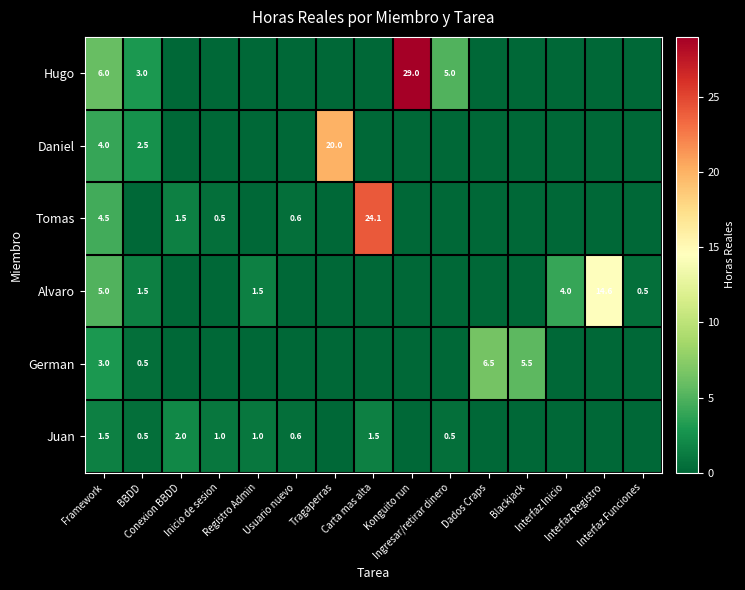

Read the Hugo value at Ingresar/retirar dinero.

5.0